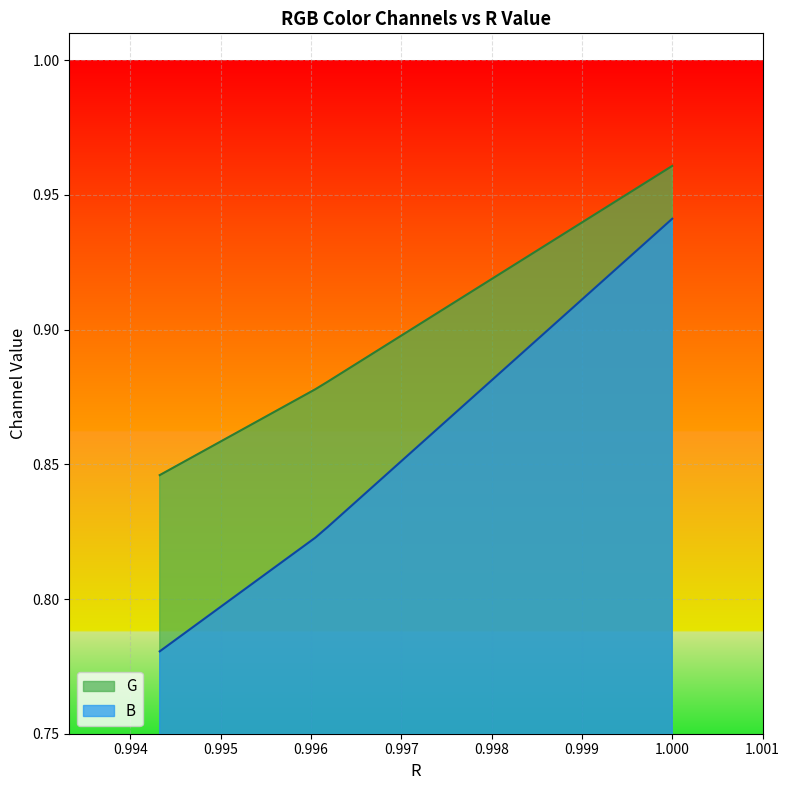

What is the average value of the R series?

0.9